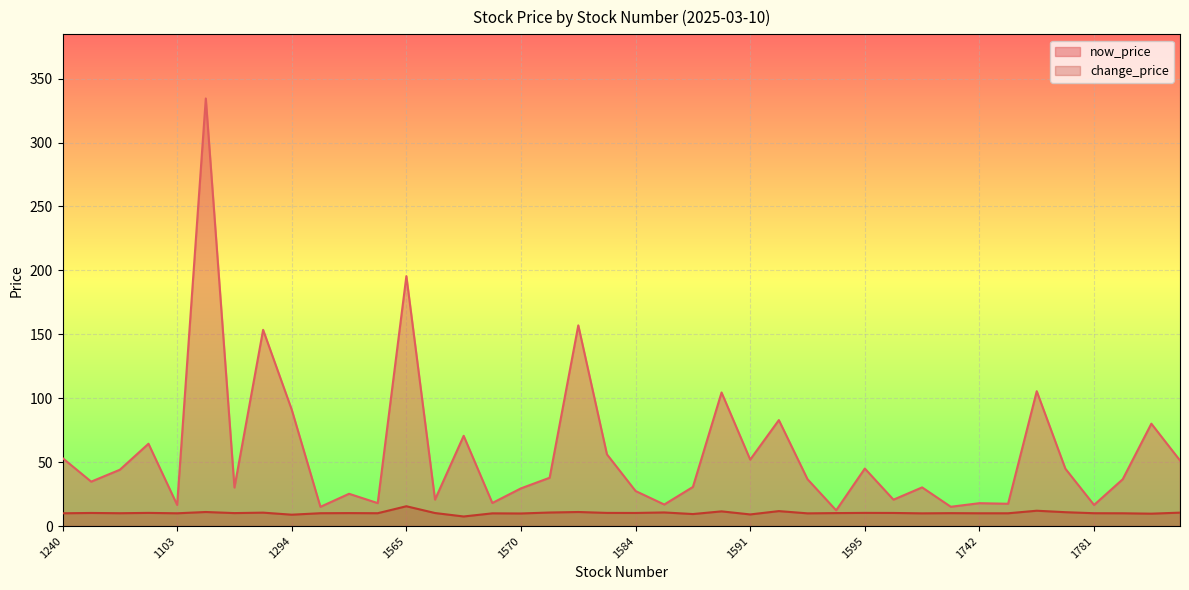

What is the total value across all series at 1268?

164.0